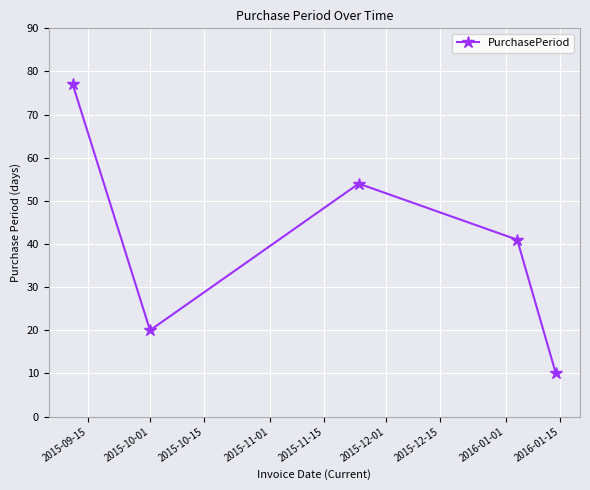

What is the maximum value shown in the chart?

77